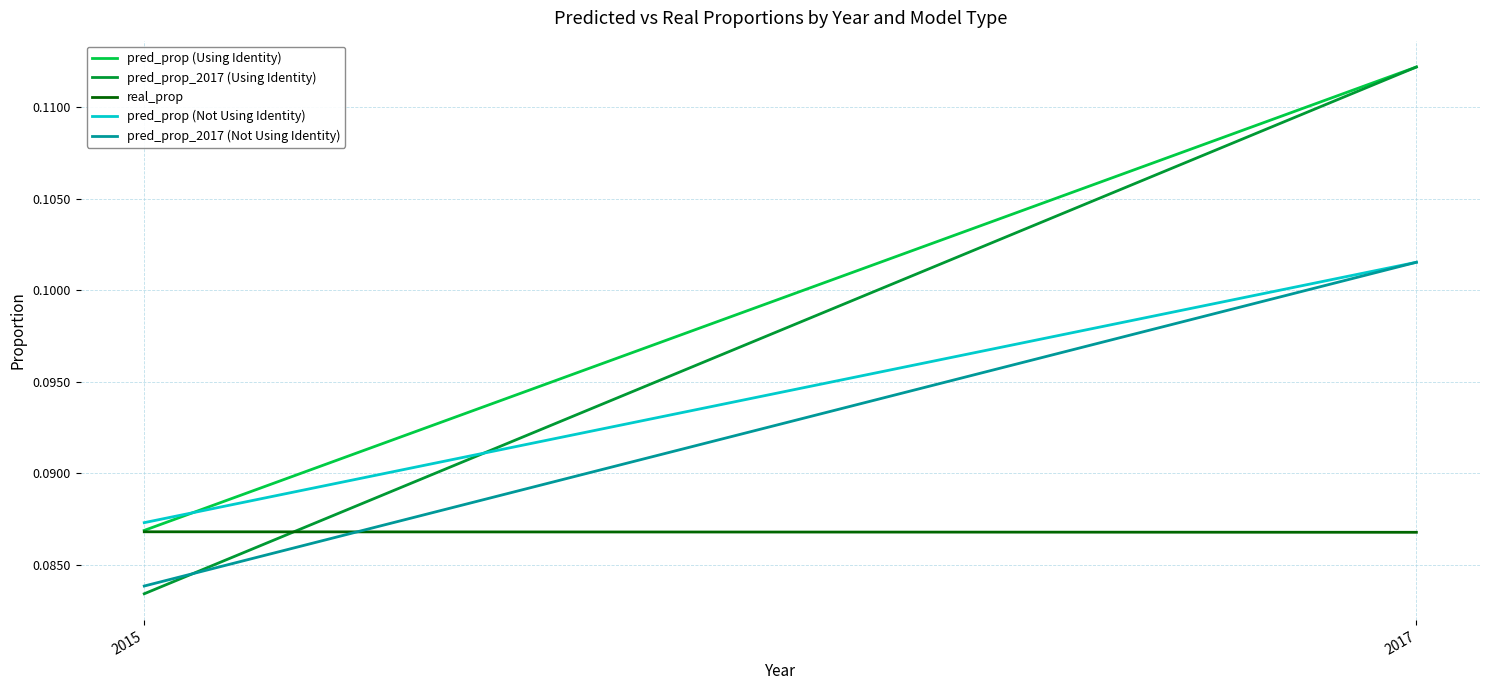

Between 2015 and 2017, which is larger?

2017